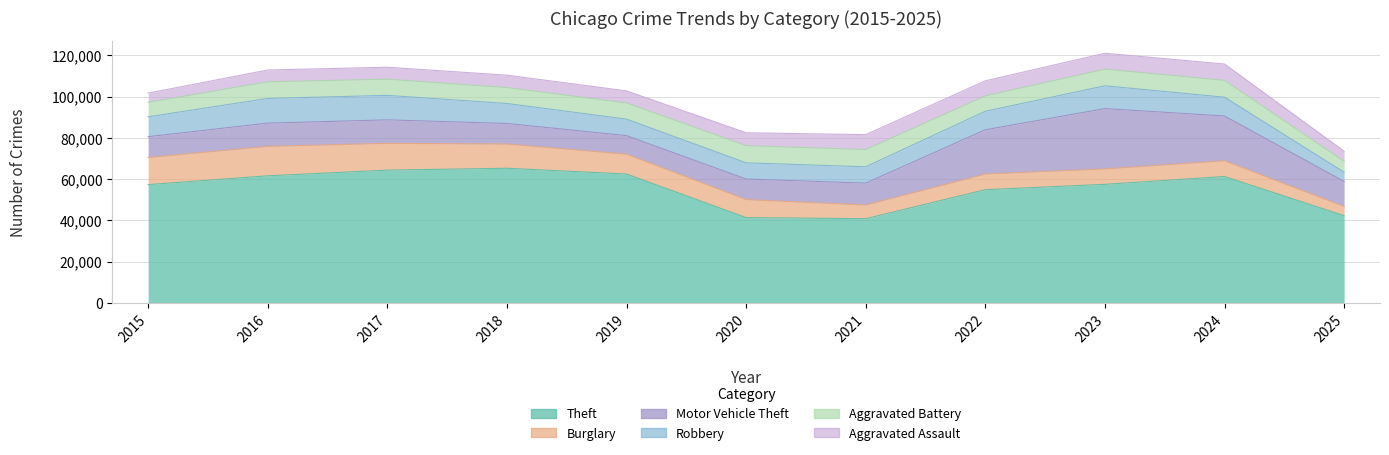

The value of Aggravated Assault at 2016 is 5713. True or false?

True